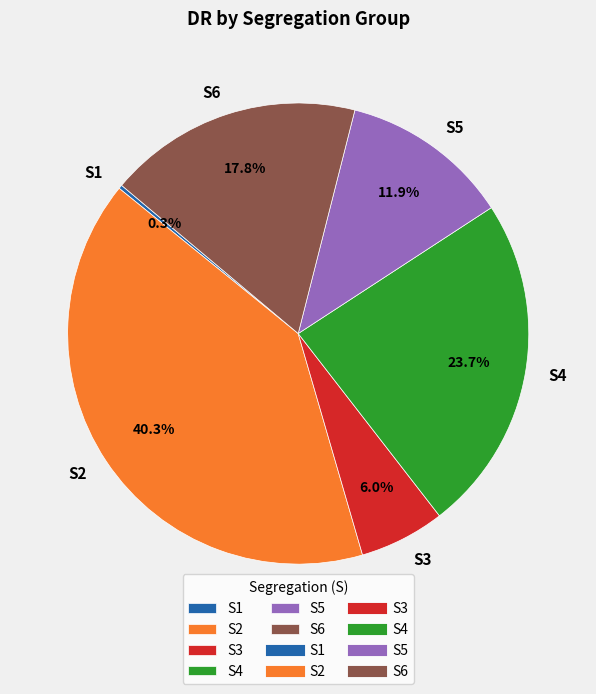

True or false: S3 accounts for 6% of the total.

True